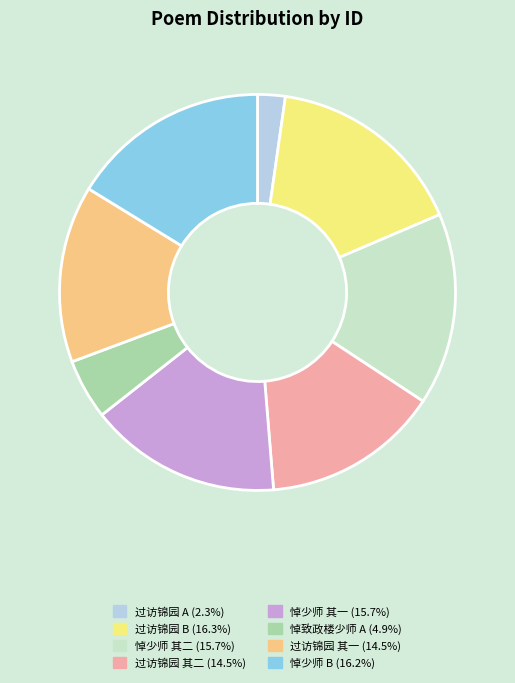

Count the number of slices in the pie.

8